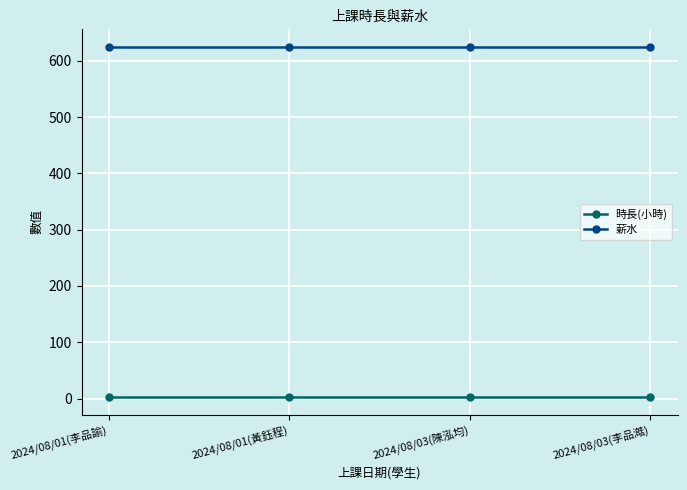

What is the lowest value of the 薪水 series?

625.0